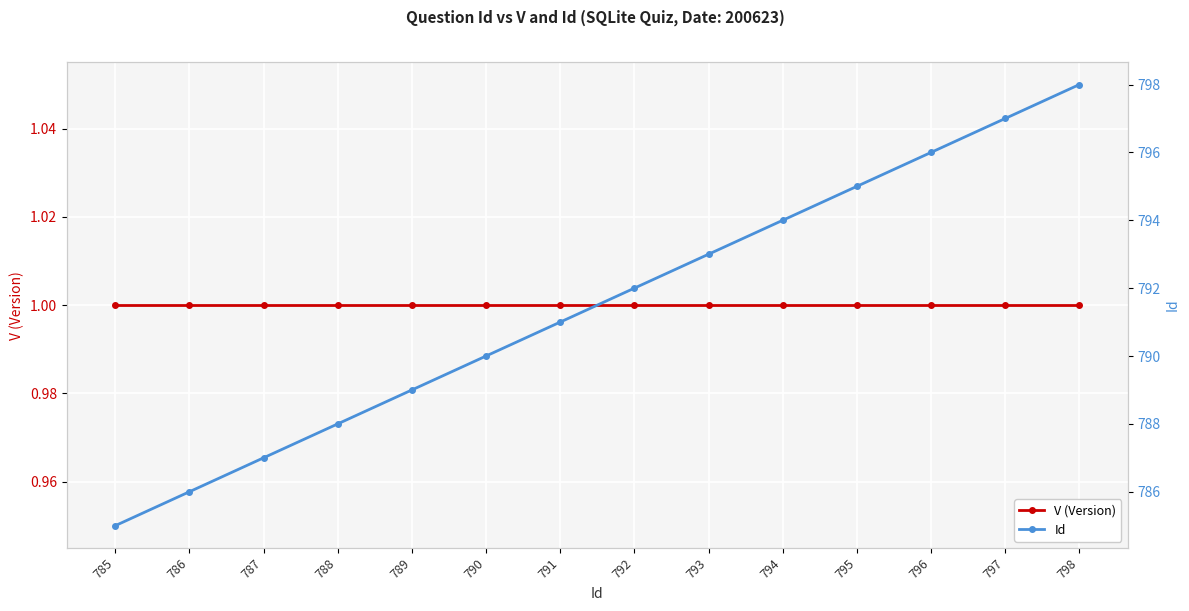

Count the number of categories in the chart.

14